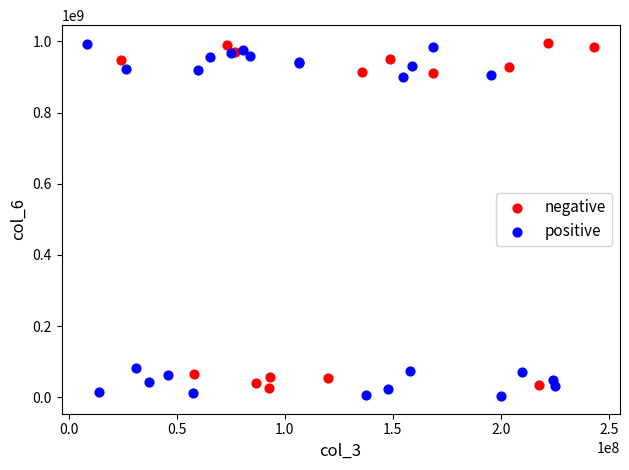

Which series reaches the minimum Y coordinate?

positive